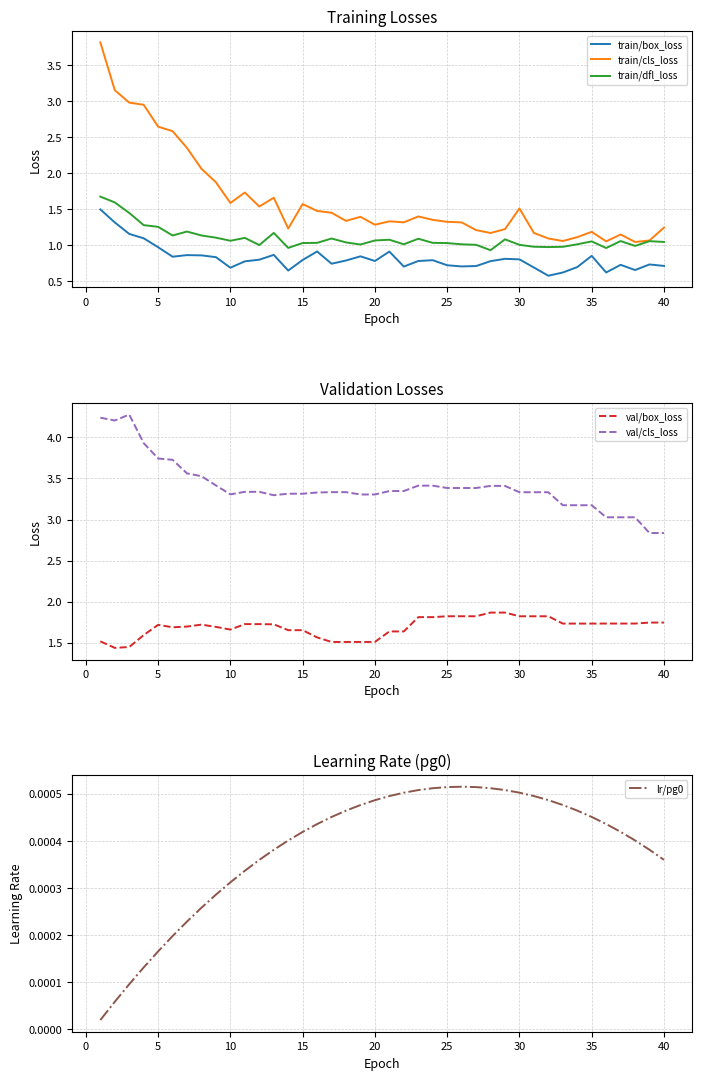

True or false: train/box_loss and train/dfl_loss cross at least once.

False